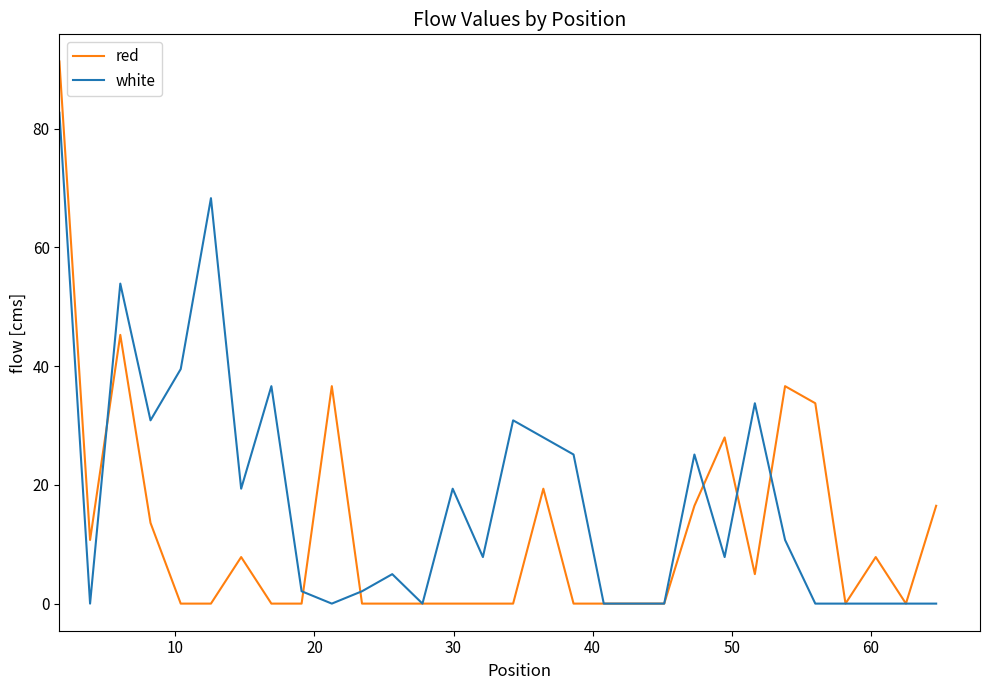

Which series has the largest total across all categories?

white